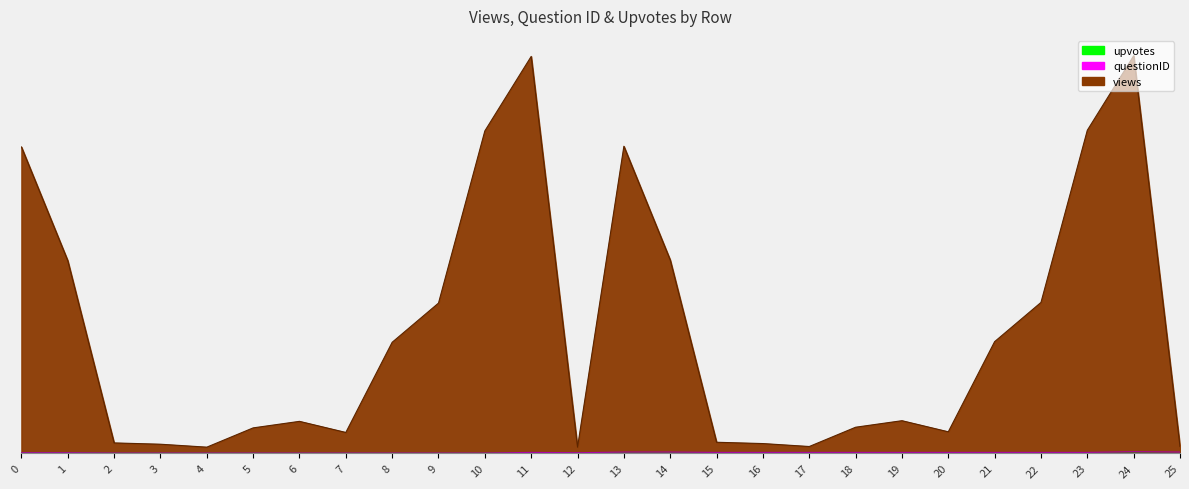

True or false: upvotes and views intersect in this chart.

False